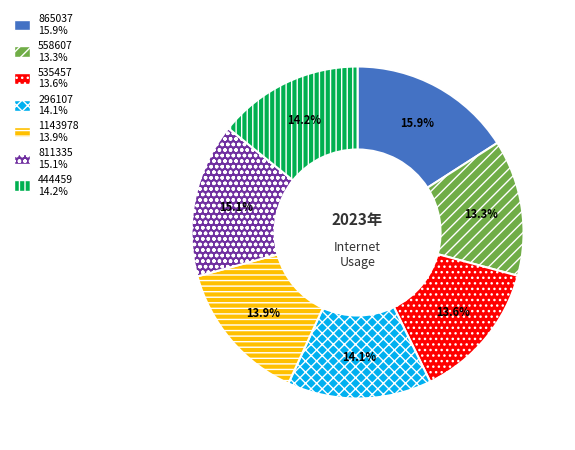

Does 444459 represent more than half of the total?

No